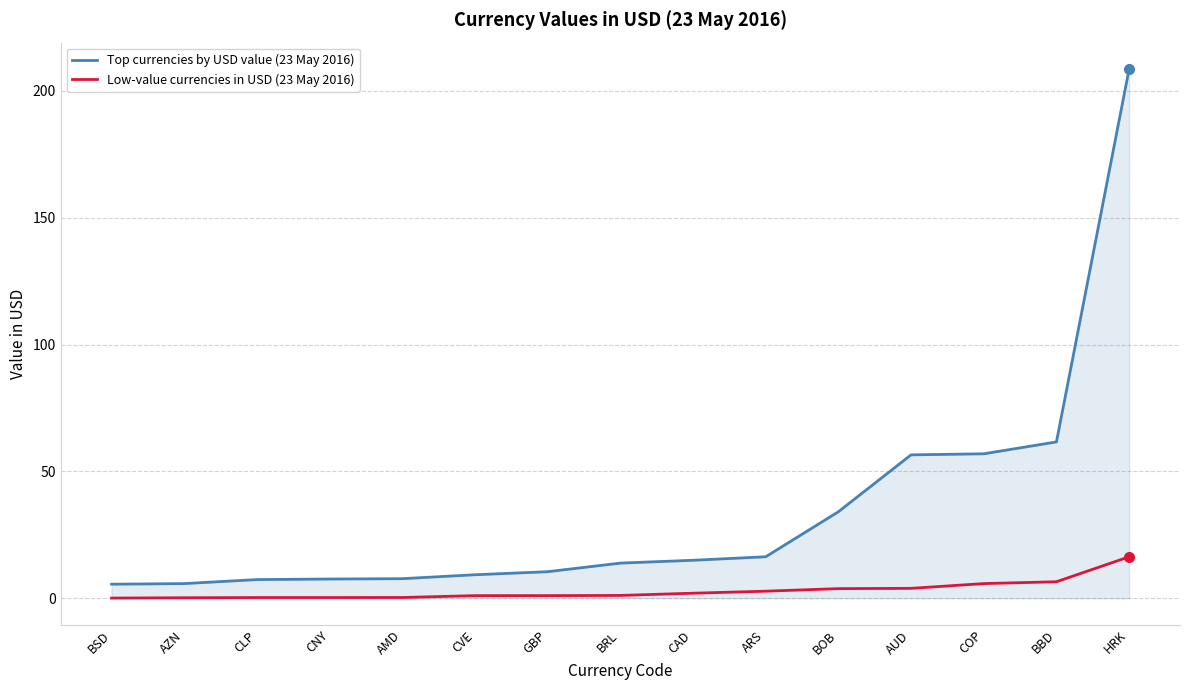

What is the difference between the maximum and minimum values in the Low-value currencies in USD (23 May 2016) series?

16.3